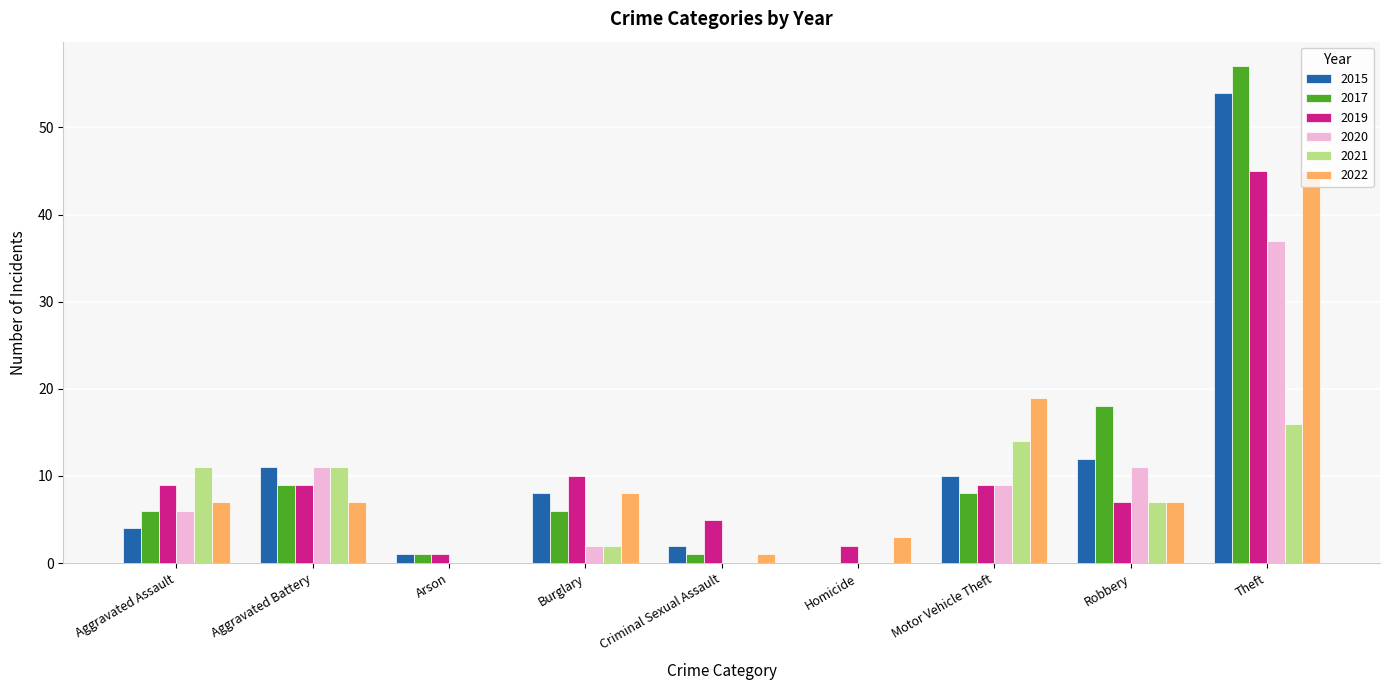

How many groups of bars are there?

9